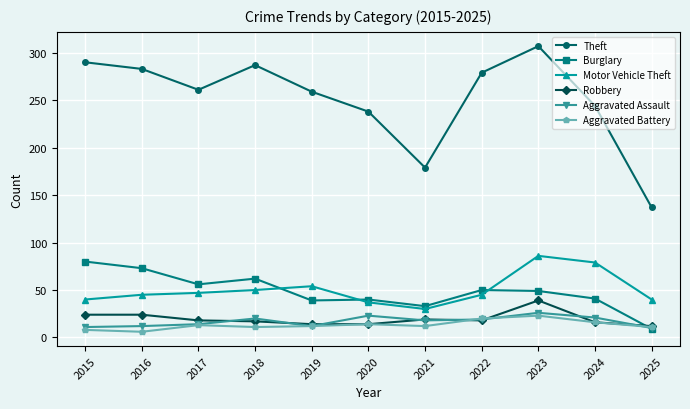

Is it true that Robbery equals 23 at 2023?

False